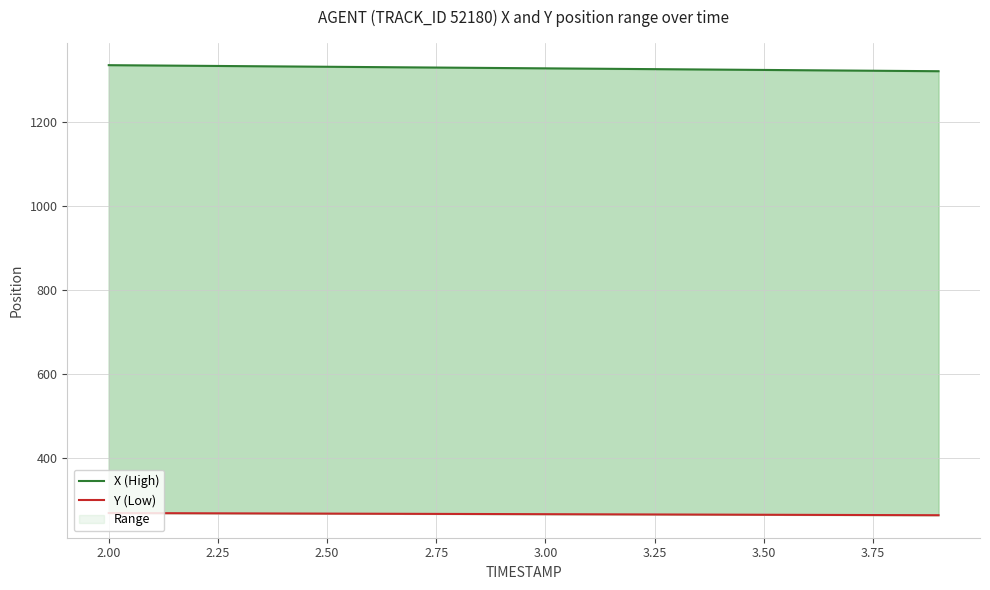

How many data points does each series have?

20